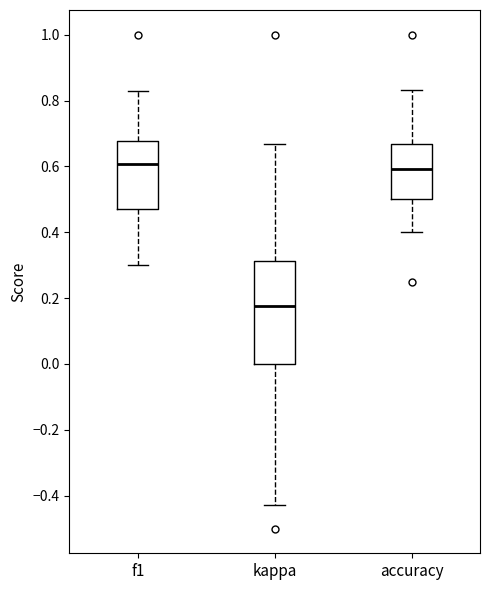

Reading left to right, read every box against the y-axis: the position of its median line, the range the box covers, and the ends of its whiskers. The values are not printed on the chart, so give them approximately, as read against the axis.

f1: median 0.60, box 0.48 to 0.68, whiskers 0.30 to 0.82
kappa: median 0.18, box 0.00 to 0.32, whiskers -0.42 to 0.66
accuracy: median 0.60, box 0.50 to 0.66, whiskers 0.40 to 0.84